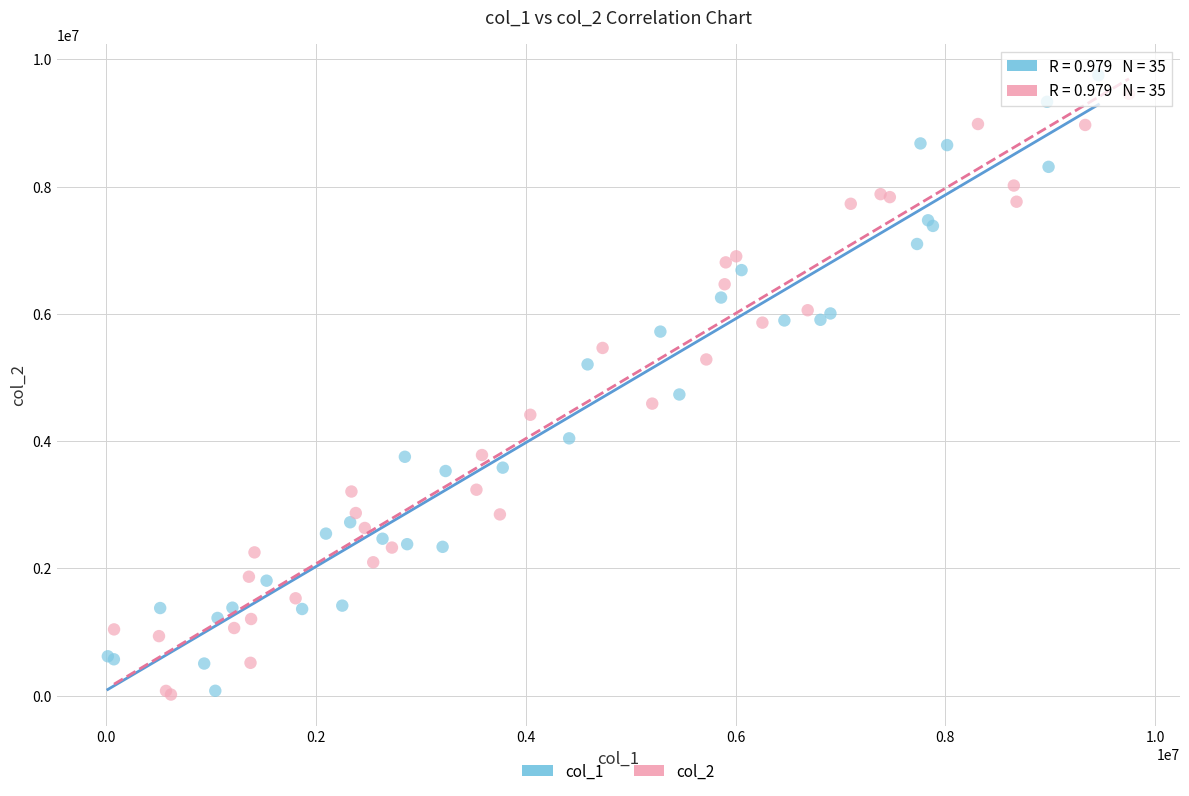

Which series contains the highest Y value?

col_1